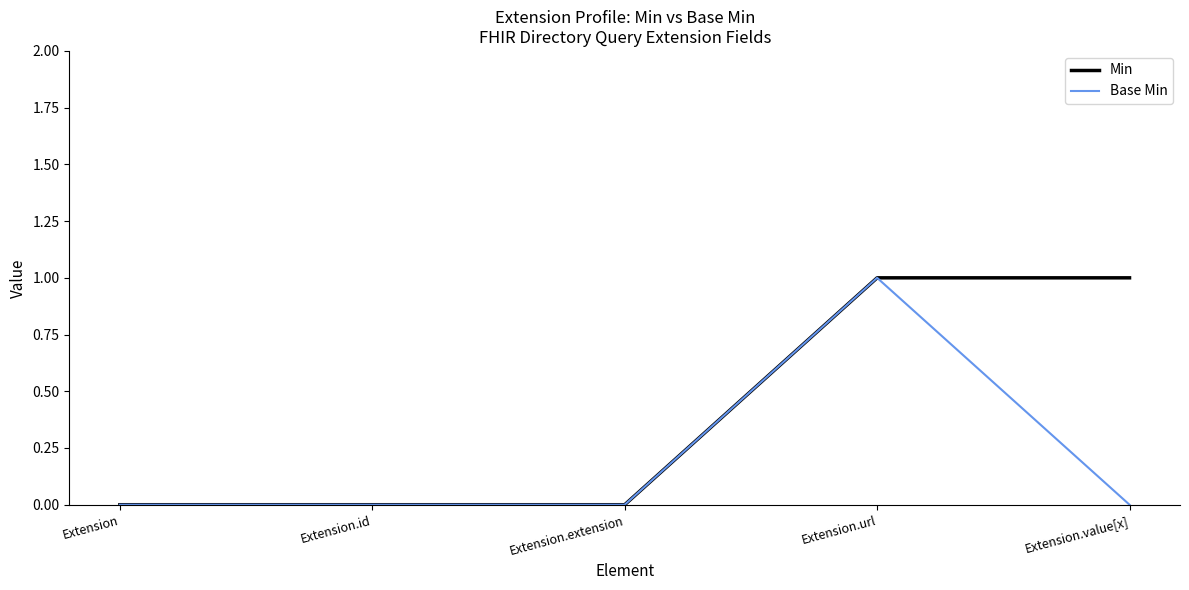

How many categories are shown in the chart?

5